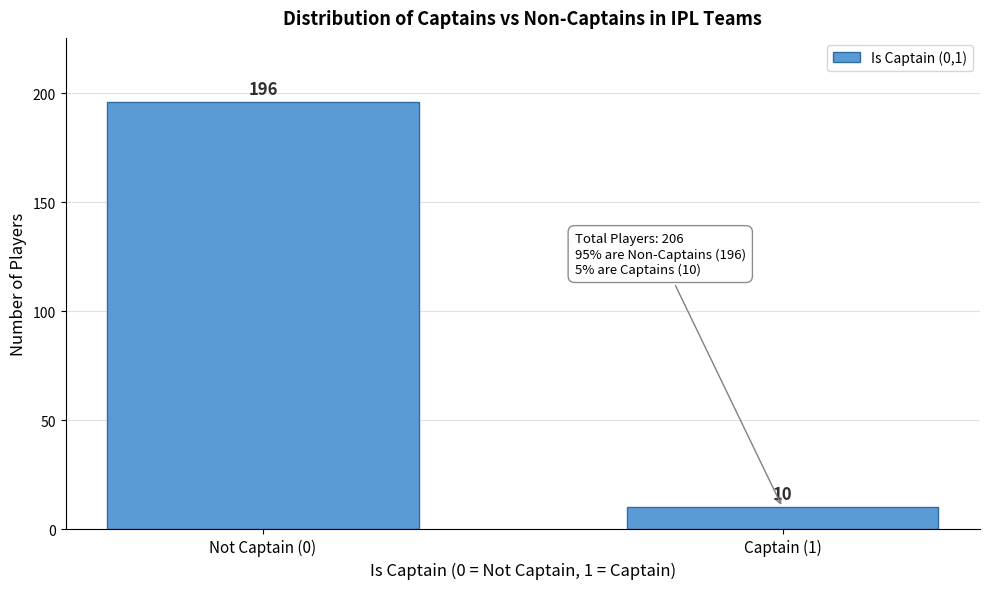

Reading left to right, transcribe all the data shown in this chart.

Not Captain (0)=196	Captain (1)=10